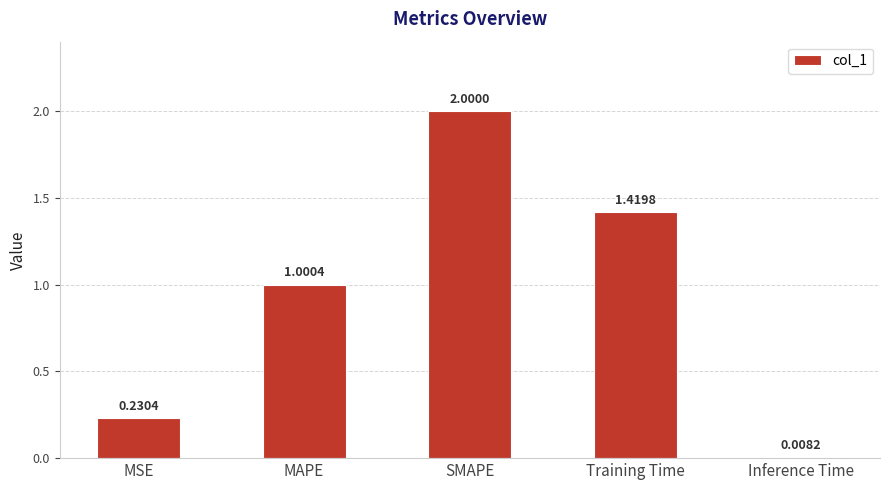

List the labels in order of value, largest first.

SMAPE, Training Time, MAPE, MSE, Inference Time